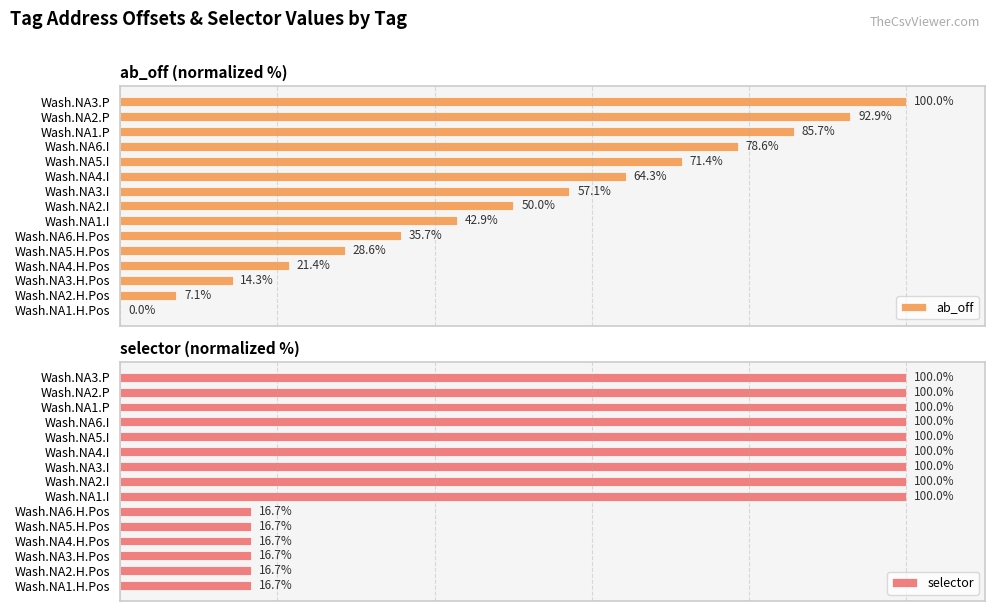

At which label does ab_off reach its peak?

Wash.NA3.P